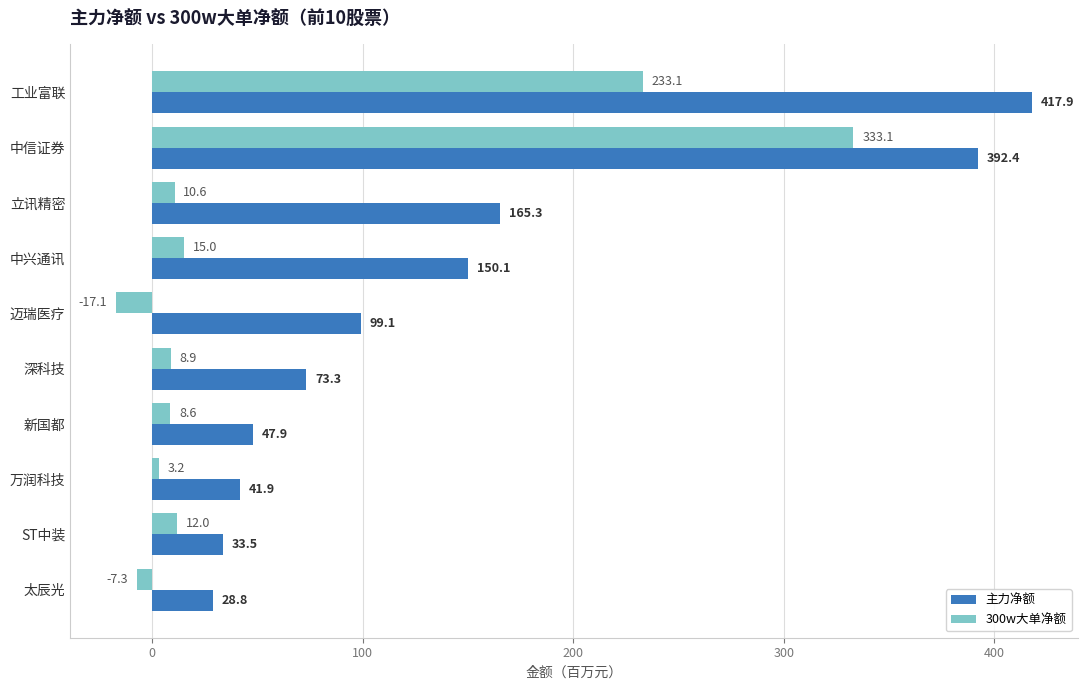

Read the 主力净额 value at 太辰光.

28.8